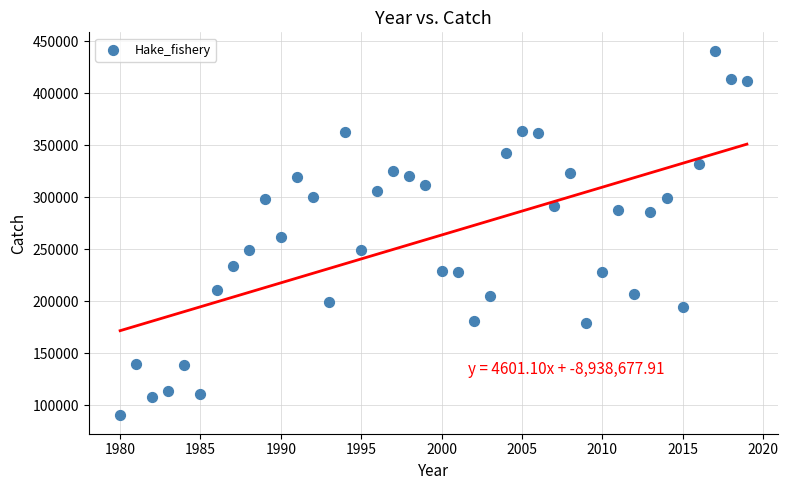

What is the range of X values (max minus min)?

39.0